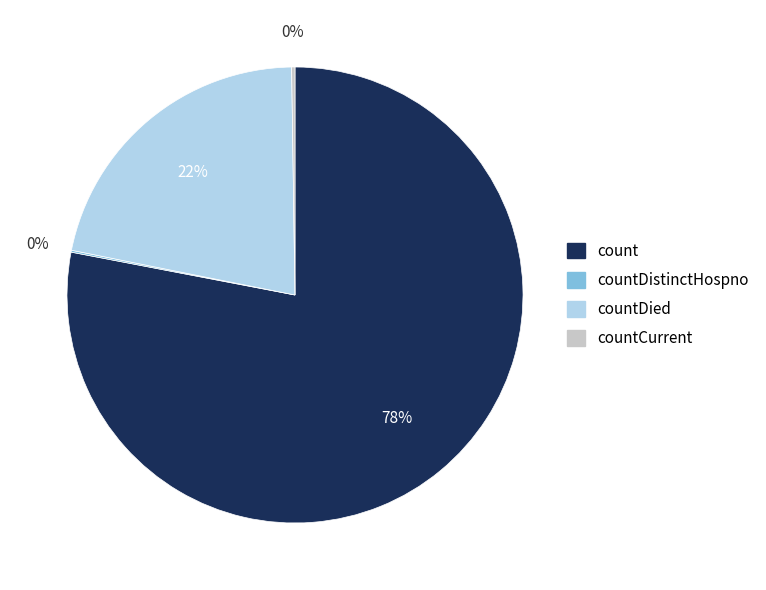

To the nearest percent, what percentage of the pie is count?

78%